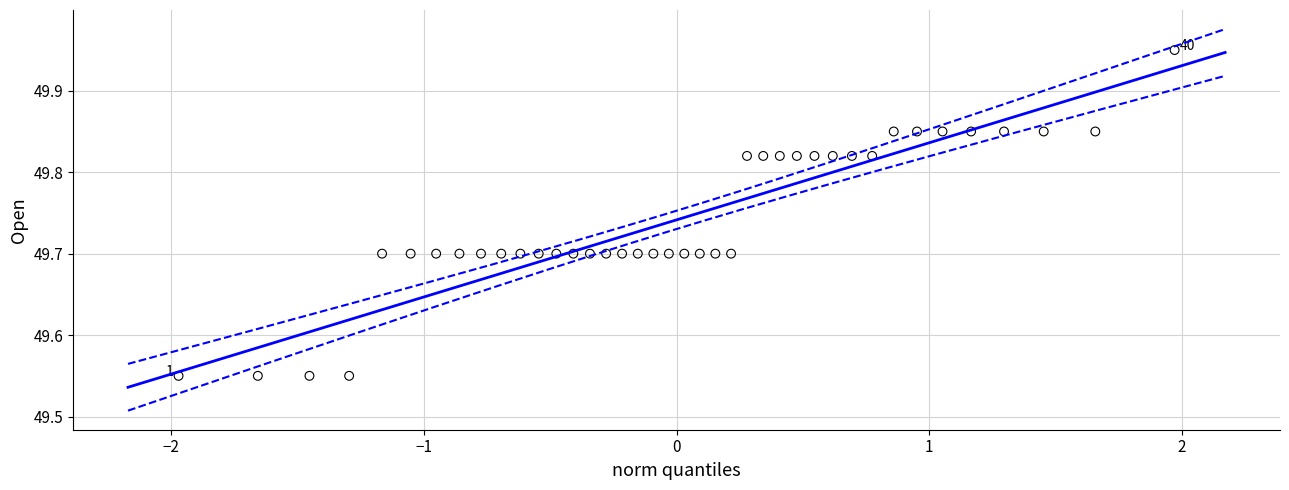

What is the range of Y values (max minus min)?

0.4